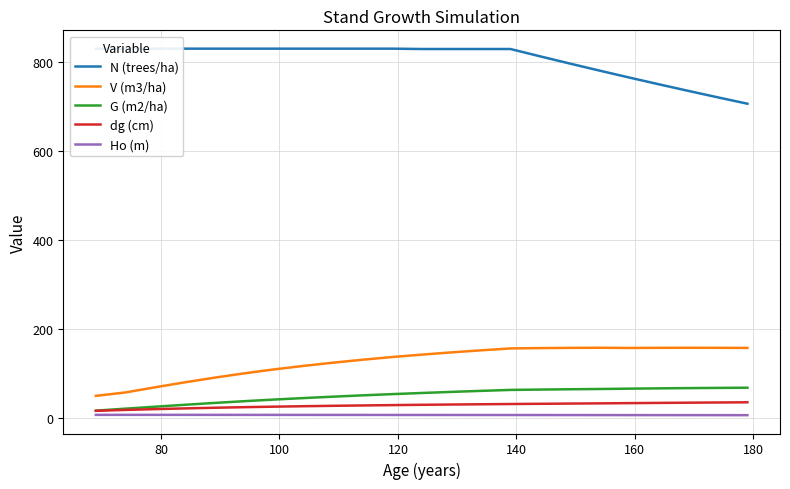

Reading left to right, list all the values displayed in this chart.

N (trees/ha): 829.2	829.2	829.2	829.2	829.2	829.2	829.2	829.2	829.2	829.2	829.2	828.4	828.4	828.4	828.4	811.9	795.8	780.0	764.5	749.3	734.4	719.8	705.5
V (m3/ha): 49.4	57.0	68.7	79.7	90.2	99.8	108.7	116.6	123.8	130.5	136.6	142.0	147.0	151.6	155.9	156.7	157.2	157.4	157.0	157.3	157.4	157.3	157.0
G (m2/ha): 16.2	20.6	25.0	29.3	33.5	37.4	41.0	44.4	47.5	50.5	53.3	55.8	58.3	60.6	62.7	63.5	64.2	64.8	65.5	66.2	66.8	67.3	67.7
dg (cm): 15.8	17.8	19.6	21.2	22.7	24.0	25.1	26.1	27.0	27.9	28.6	29.3	29.9	30.5	31.1	31.6	32.0	32.5	33.0	33.5	34.0	34.5	35.0
Ho (m): 6.7	6.7	6.7	6.7	6.7	6.7	6.6	6.6	6.6	6.5	6.5	6.5	6.4	6.4	6.3	6.3	6.2	6.2	6.2	6.1	6.1	6.0	6.0